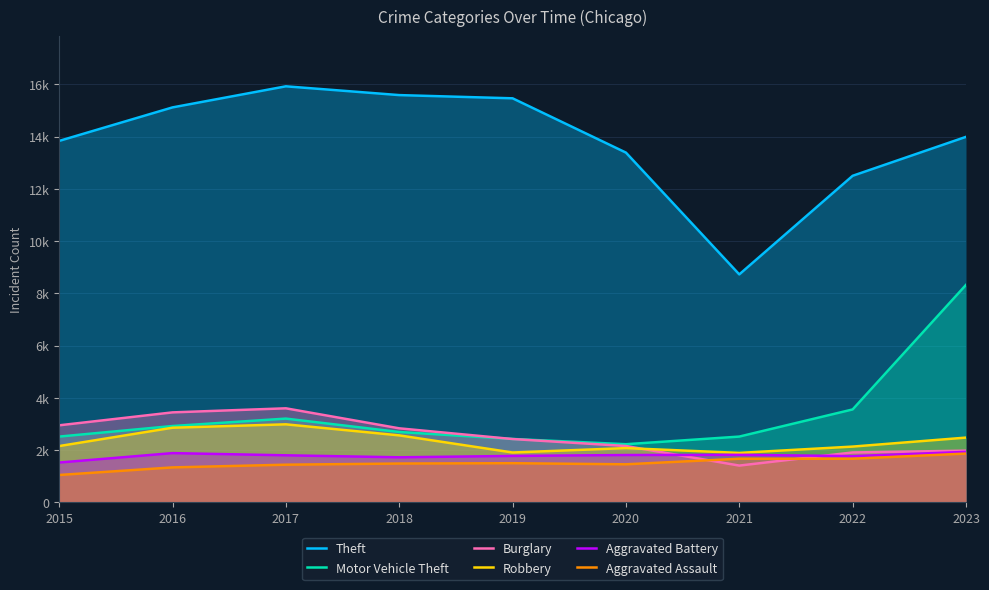

True or false: Aggravated Battery has a value of 1801 at 2017.

True